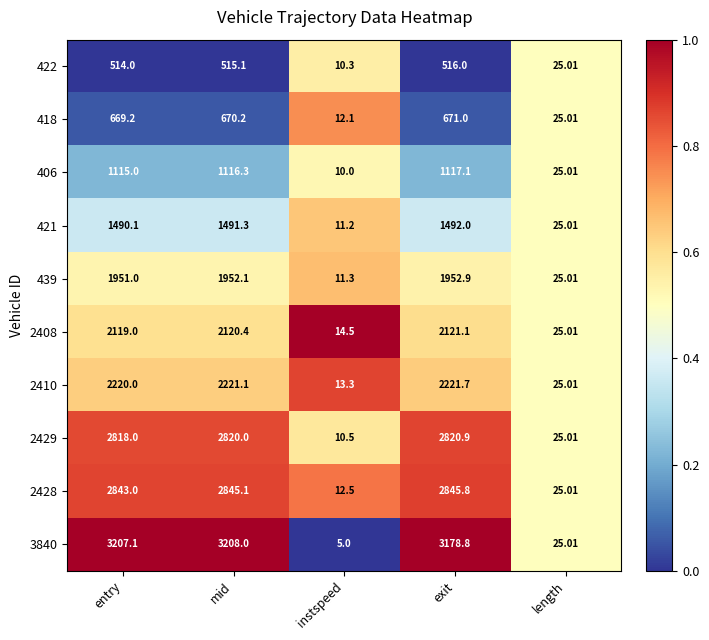

List the labels in order of 3840 value, smallest first.

instspeed, length, exit, entry, mid